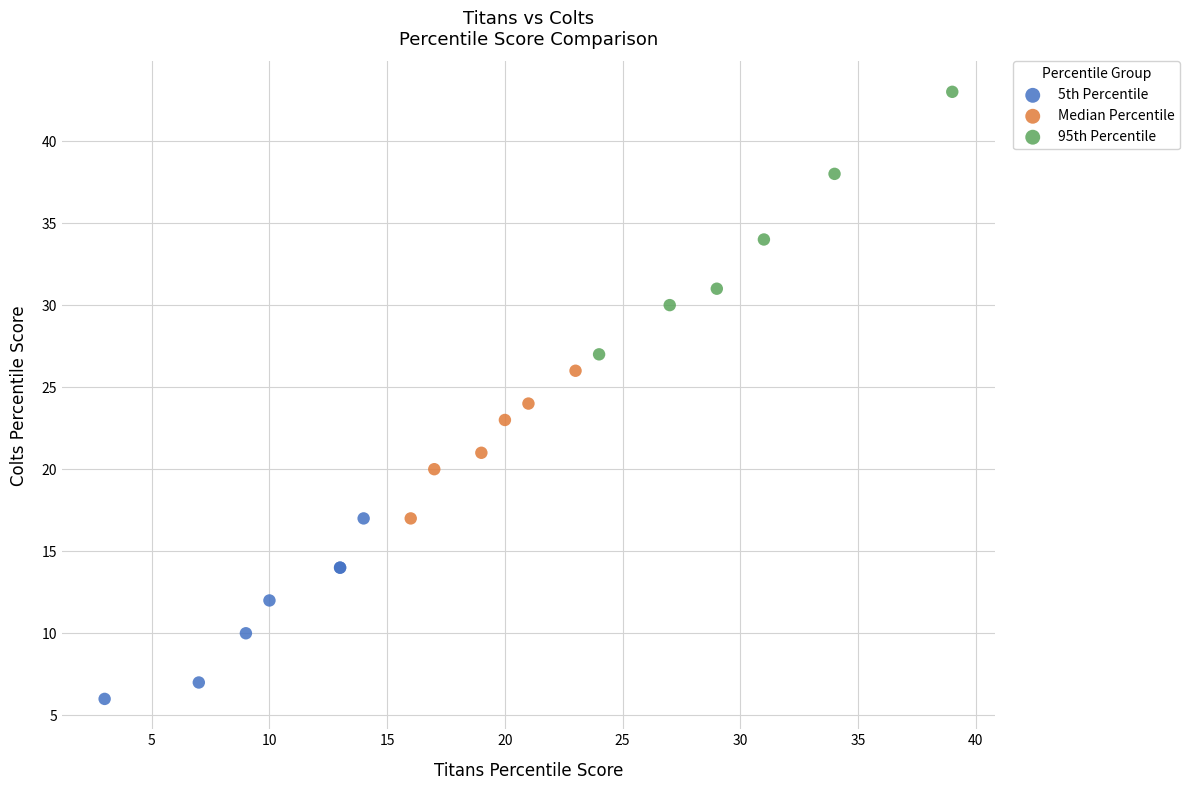

Which series has the largest Y range (max minus min)?

95th Percentile